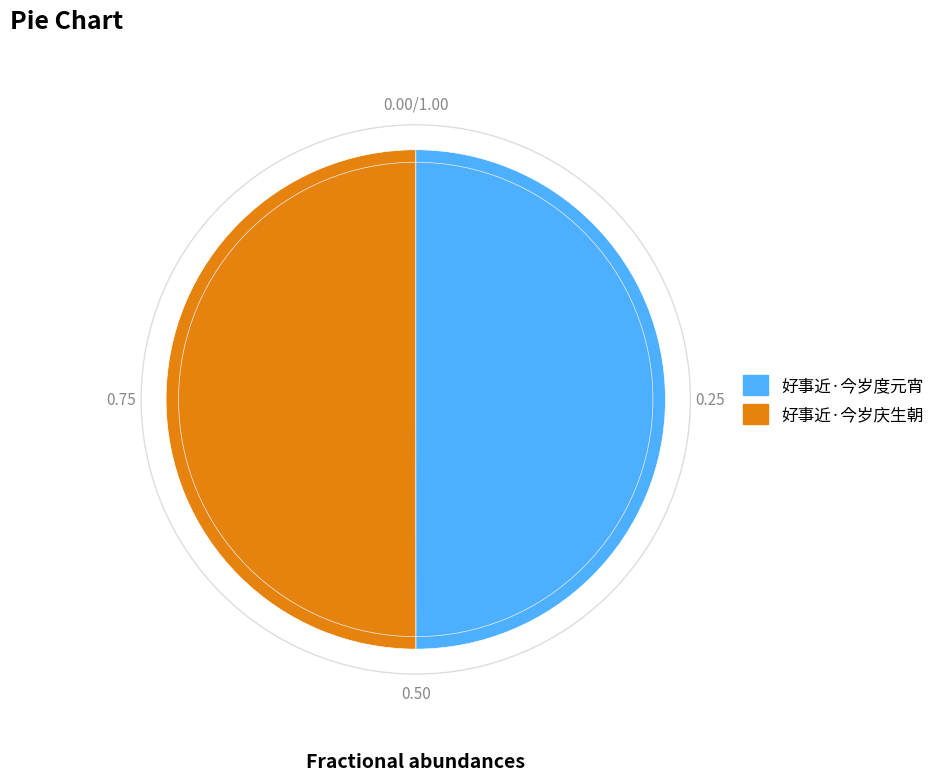

Combined, do 好事近·今岁度元宵 and 好事近·今岁庆生朝 account for over 50%?

Yes